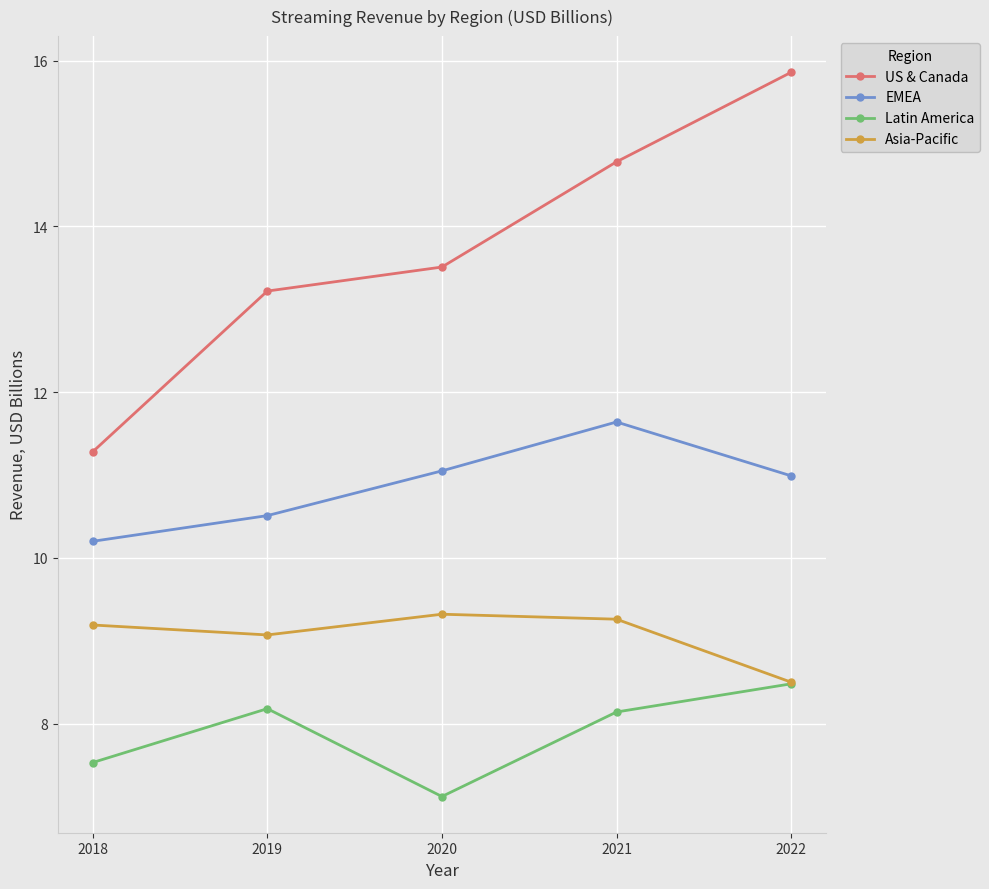

What is the minimum value shown in the chart?

7.1